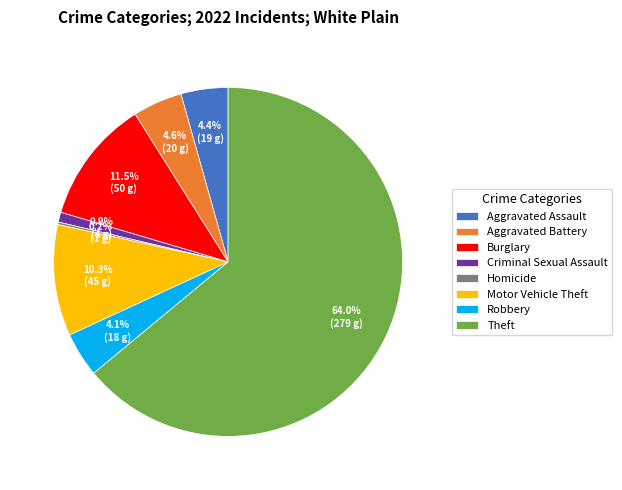

Does any single category account for the majority?

Yes